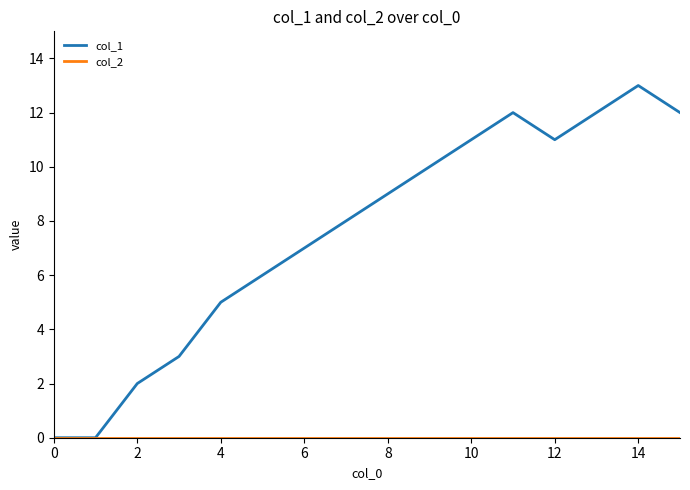

What is the maximum value for col_1?

13